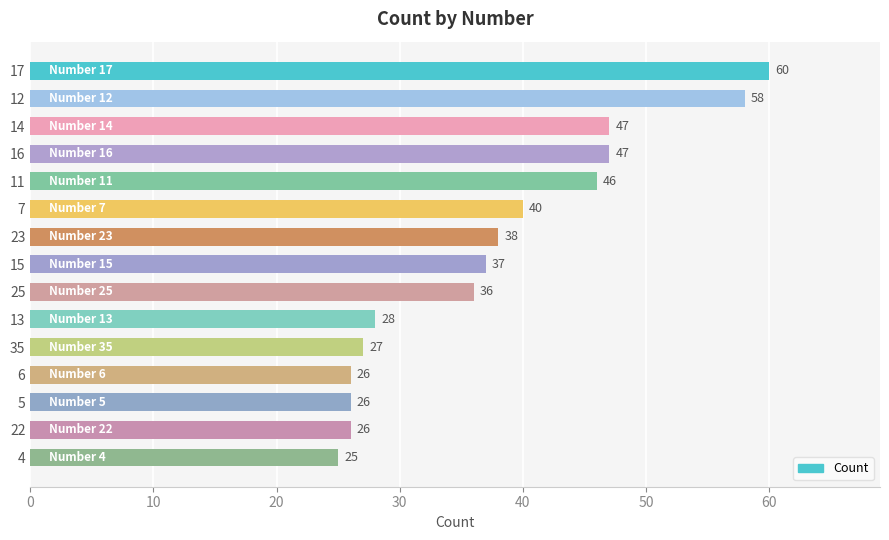

Reading top to bottom, what are all the values shown in this chart?

60	58	47	47	46	40	38	37	36	28	27	26	26	26	25